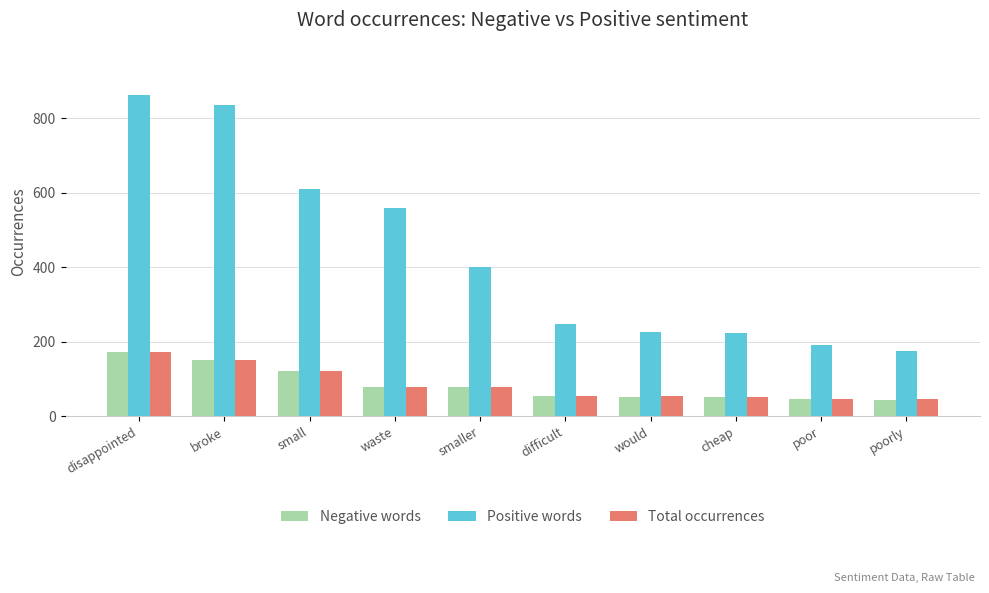

What position from the left is waste?

4